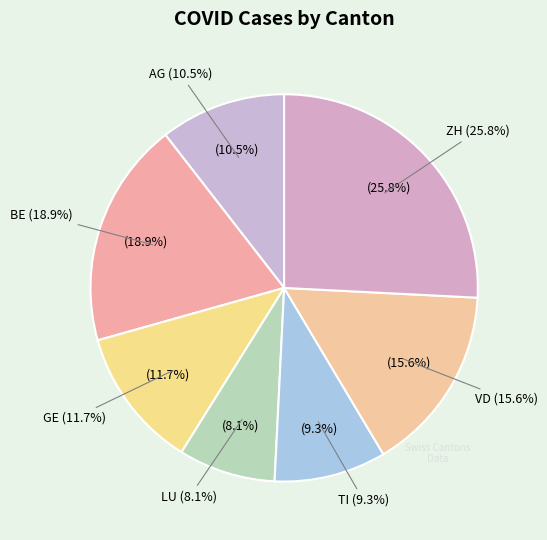

To the nearest percent, what is the difference between the BE and LU slice percentages?

11%